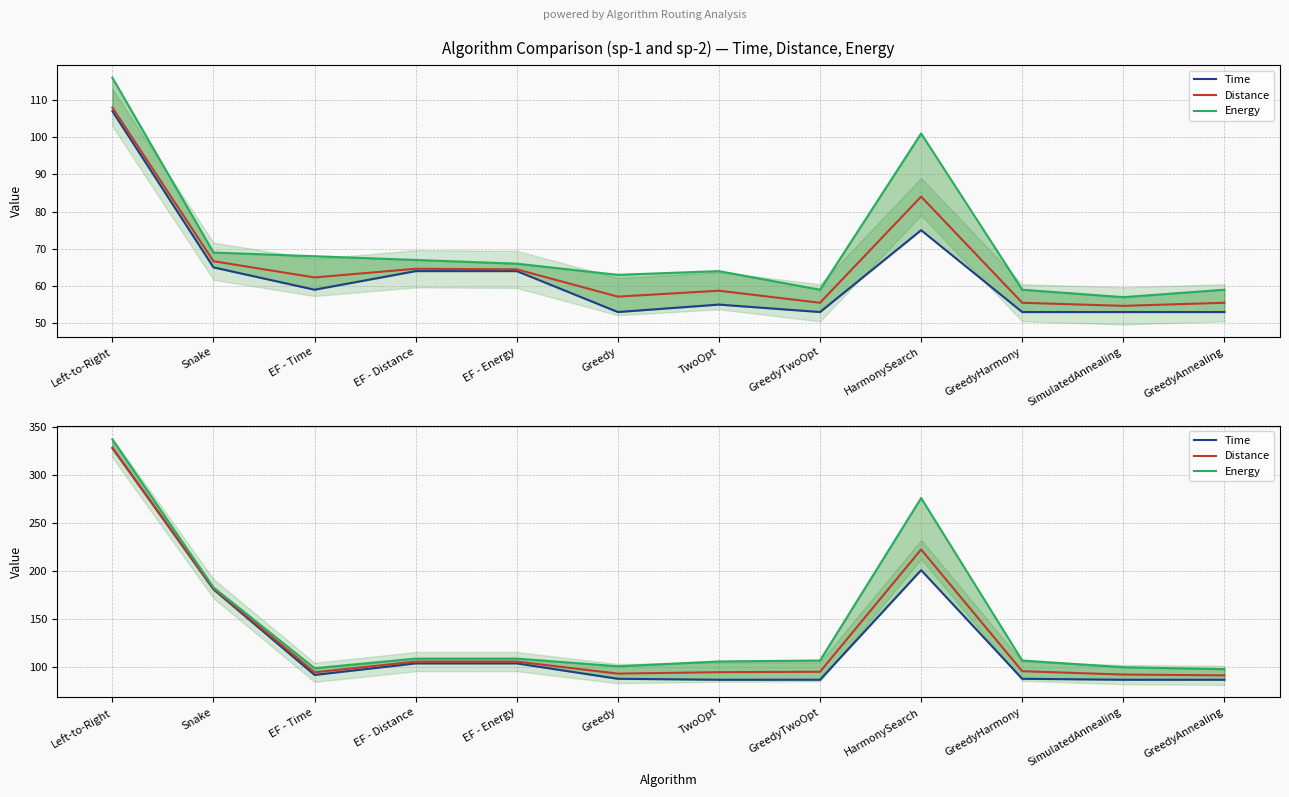

At which label does Energy reach its minimum?

GreedyAnnealing